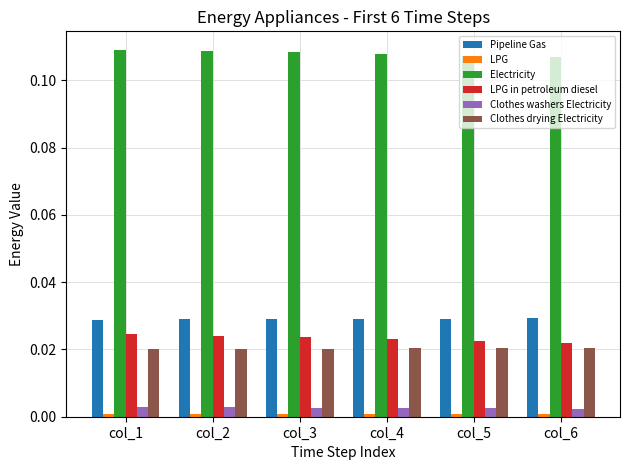

The Pipeline Gas series shows 0.0 at col_4. True or false?

True